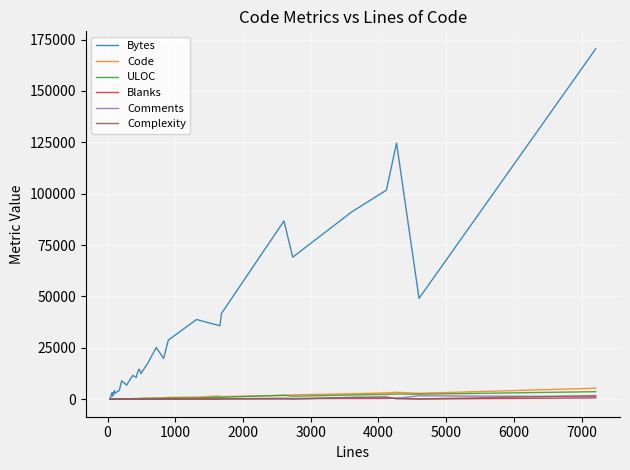

What is the greatest value displayed?

170494